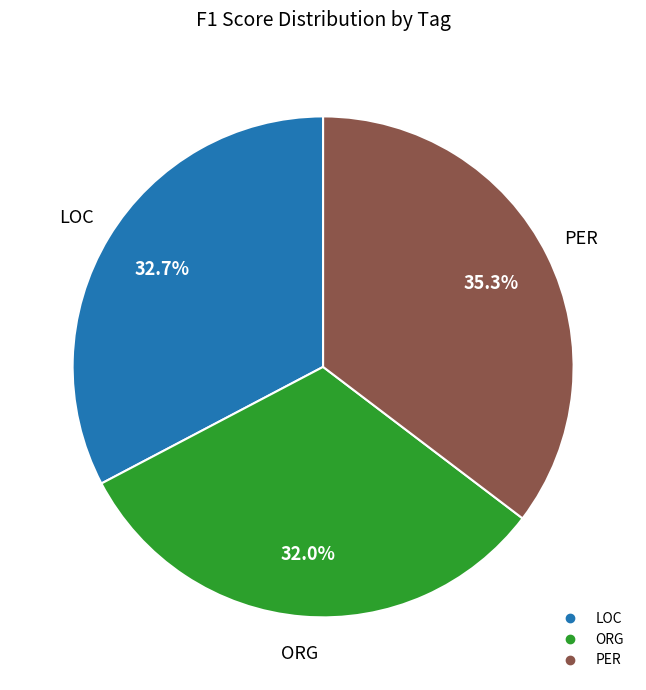

Is it true that LOC is 18% of the pie?

False